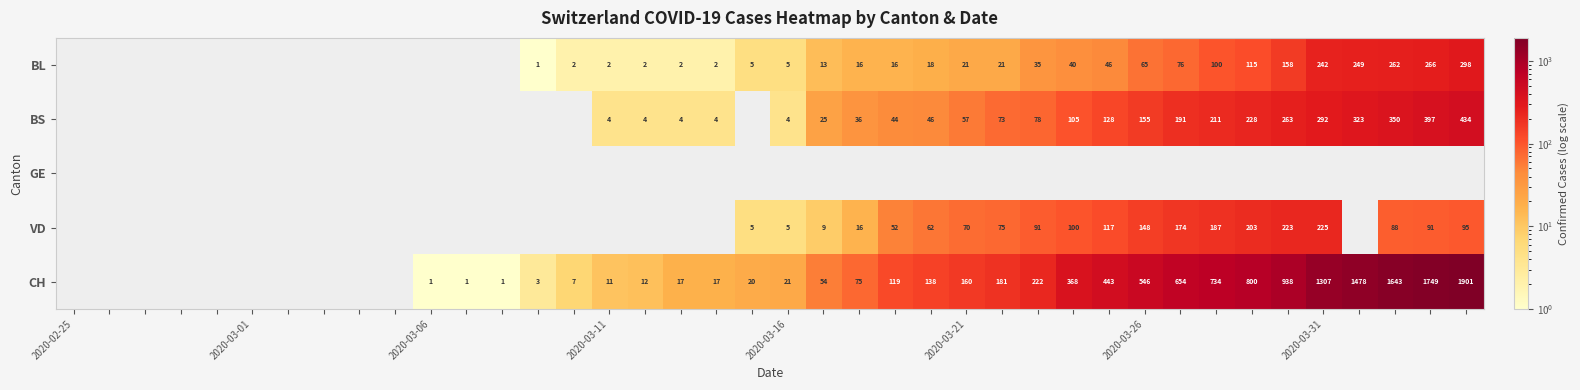

Is it true that BL equals 5 at 2020-03-16?

True